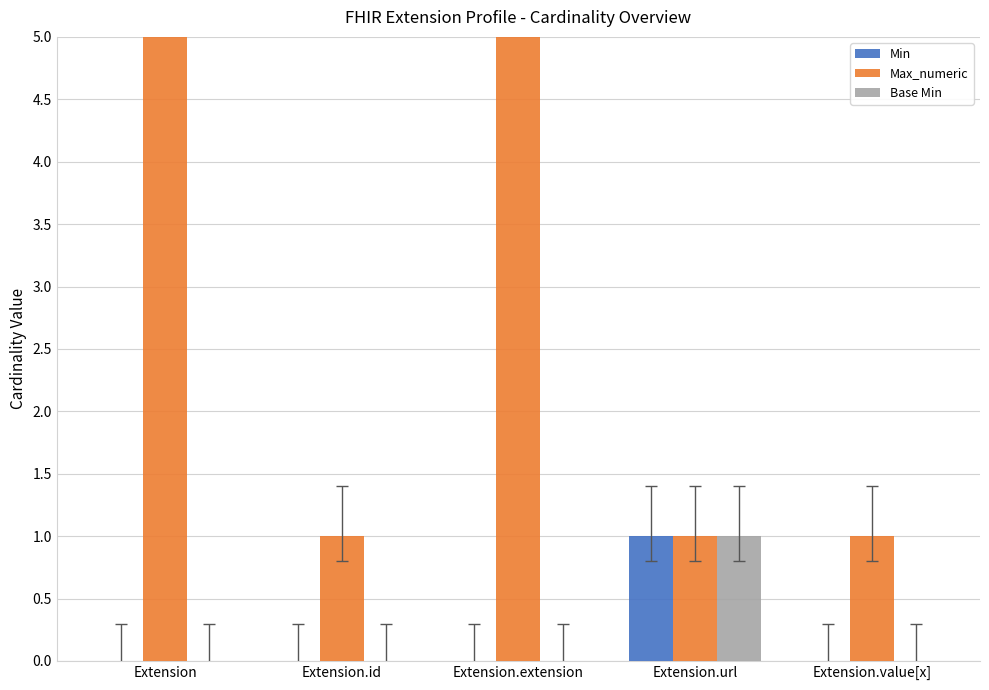

What is the difference between the Base Min values at Extension.id and Extension.url?

1